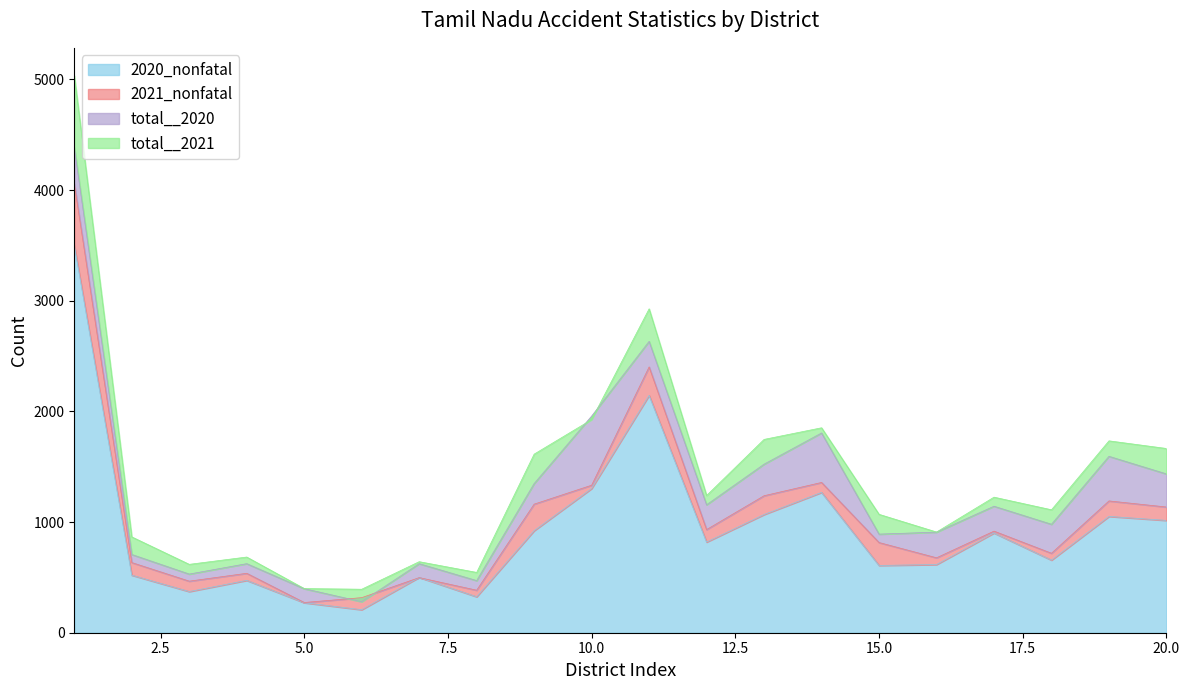

True or false: total__2021 and 2020_nonfatal intersect in this chart.

False